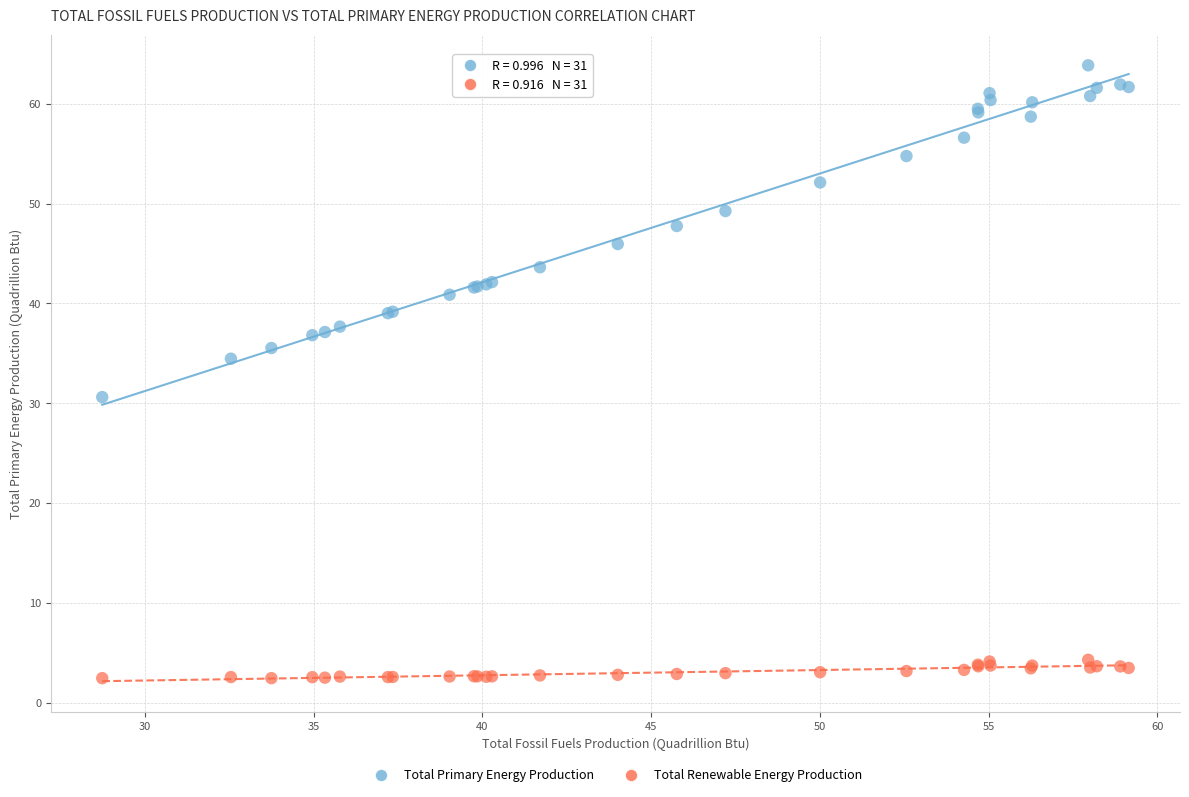

Across all series, what Y value is closest to 33?

34.5